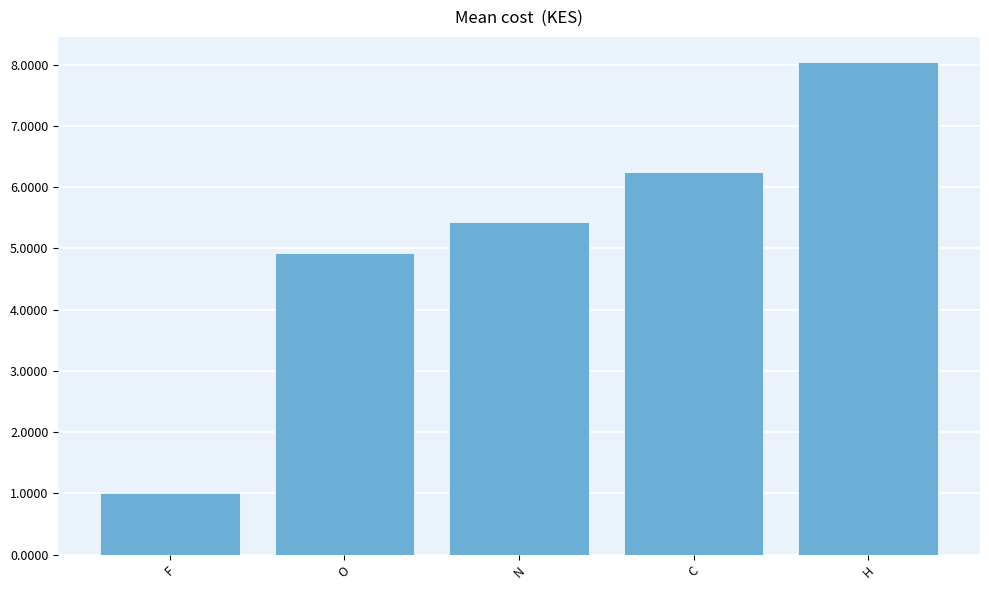

Which label corresponds to the smallest value in the chart?

F